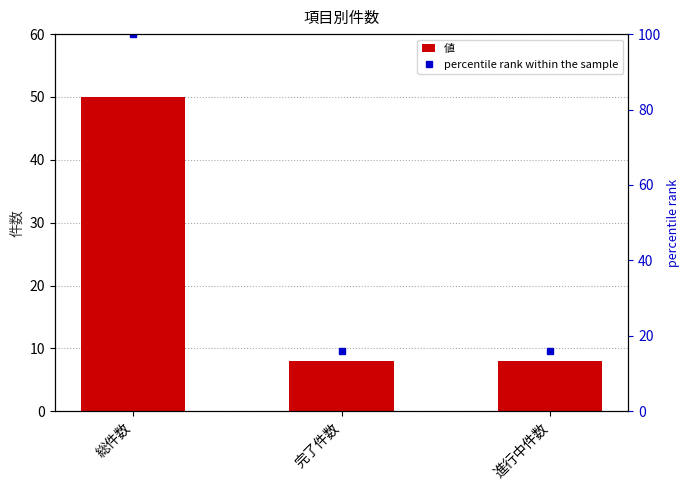

At which category is the sum across all series the highest?

総件数